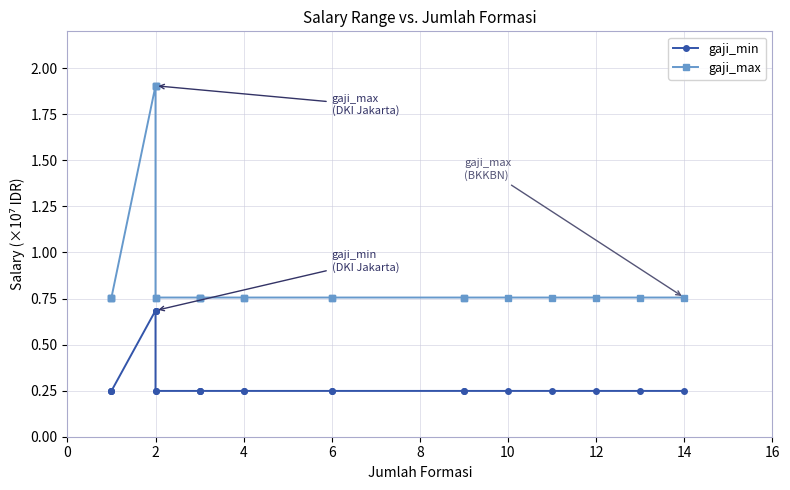

Rank the series at 2 from highest to lowest value.

gaji_max, gaji_min